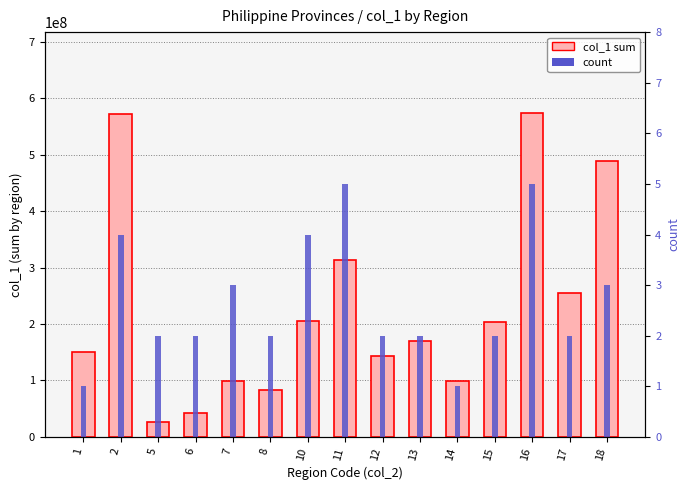

List the series in order of their overall mean, highest first.

col_1 (sum), count